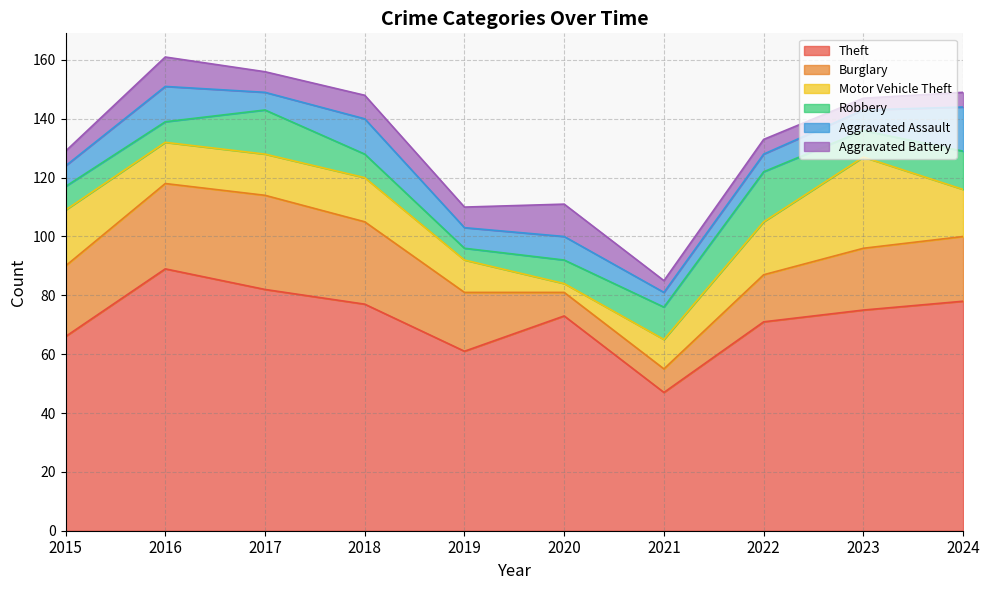

Is it true that Robbery equals 17 at 2021?

False